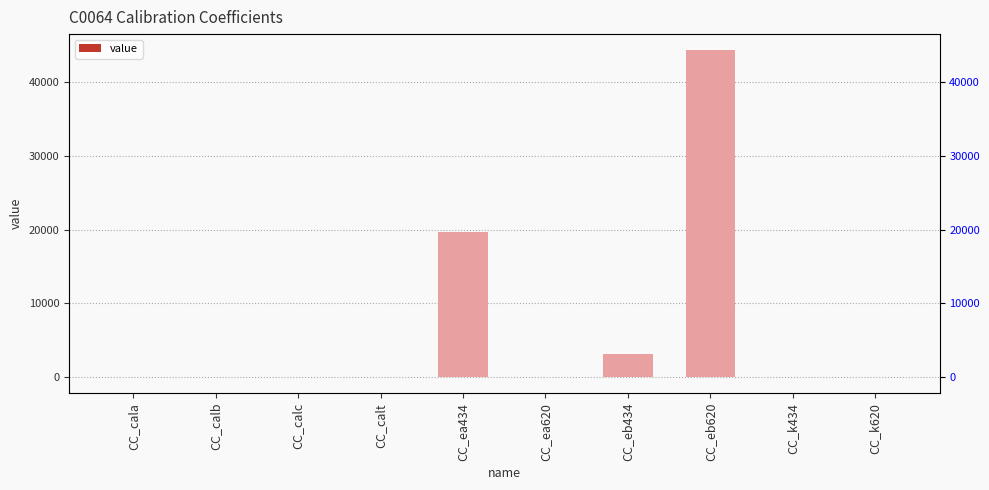

The chart shows a value of 3073.0 at CC_eb434. True or false?

True